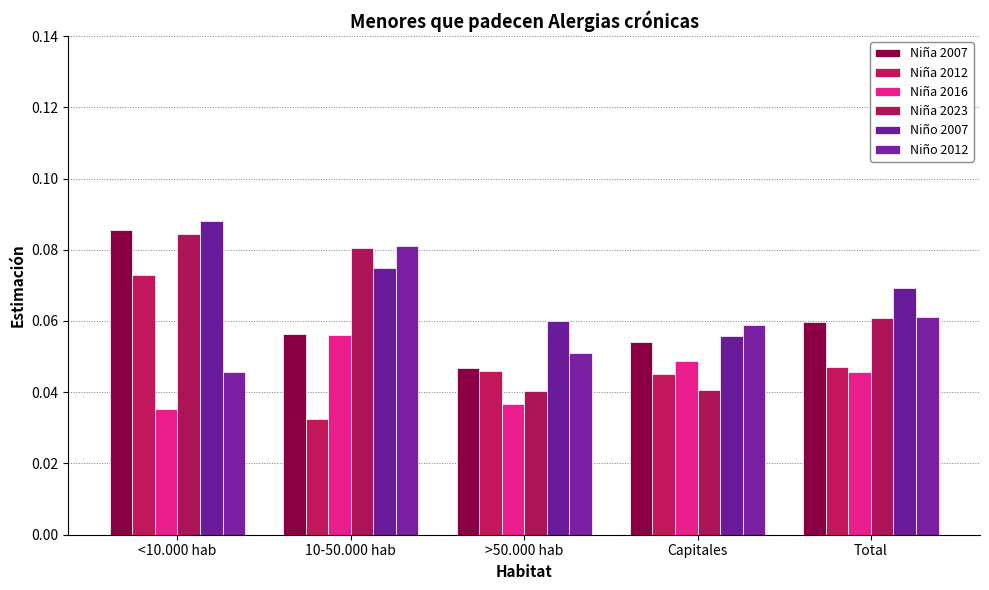

Does the chart contain any negative values?

No